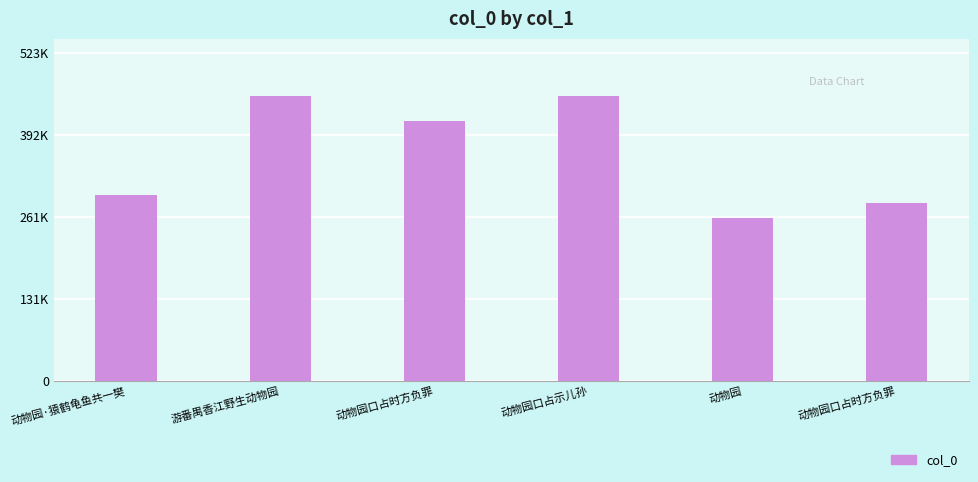

What is the change in value from 动物园口占示儿孙 to 动物园口占时方负罪?

-169791